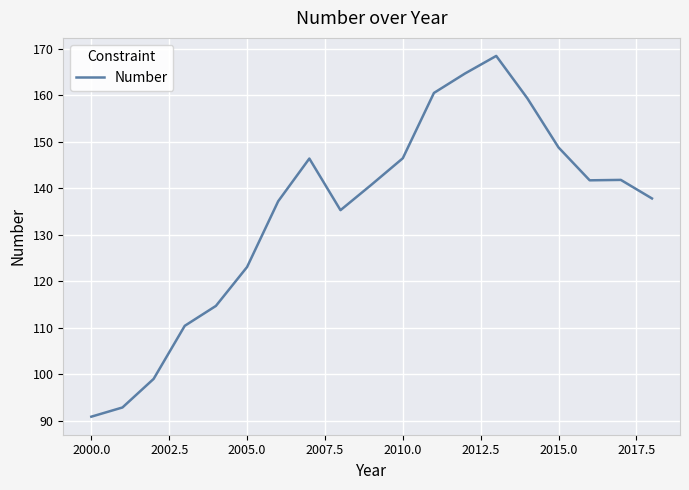

What is the smallest value displayed?

90.9